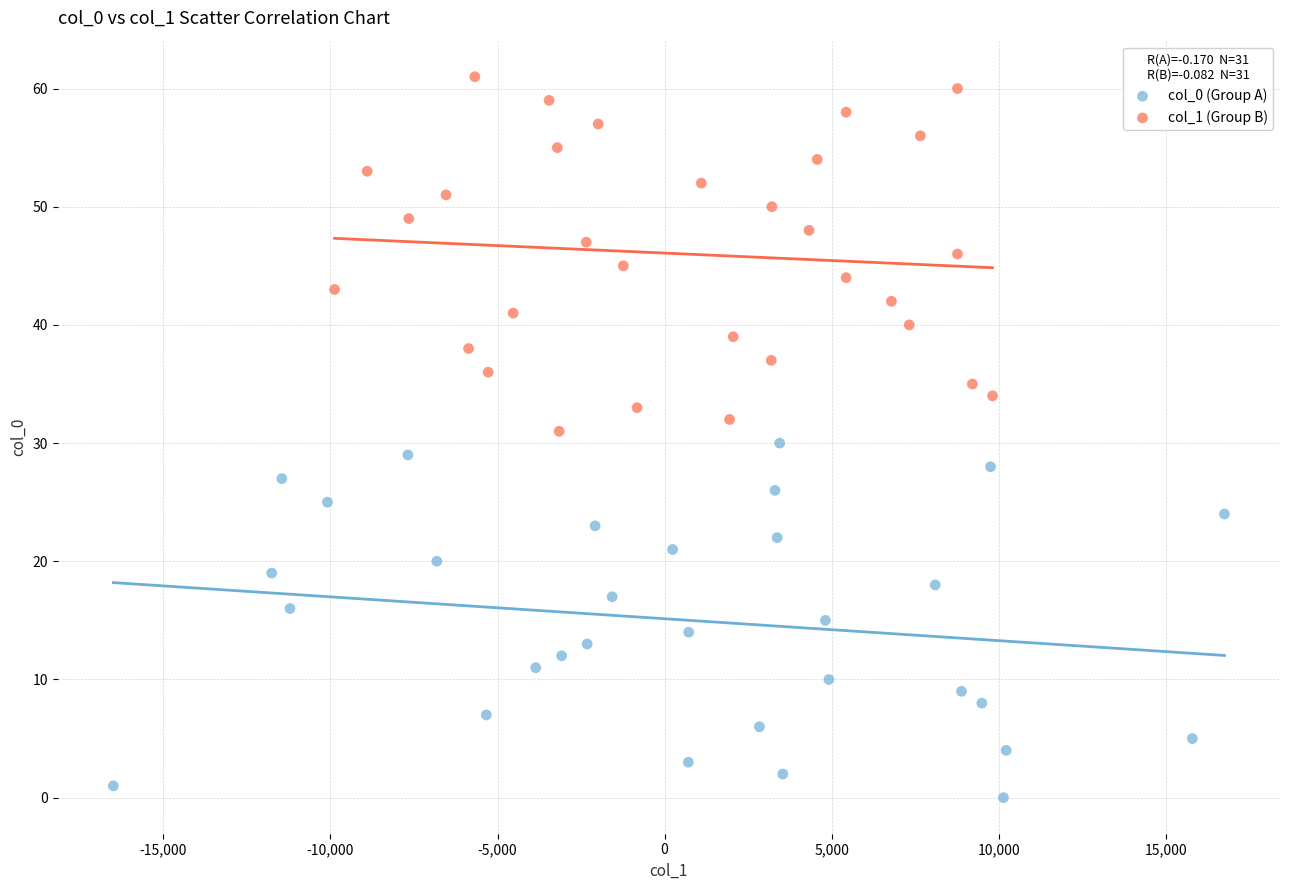

Which series reaches the maximum Y coordinate?

col_1 (Group B)